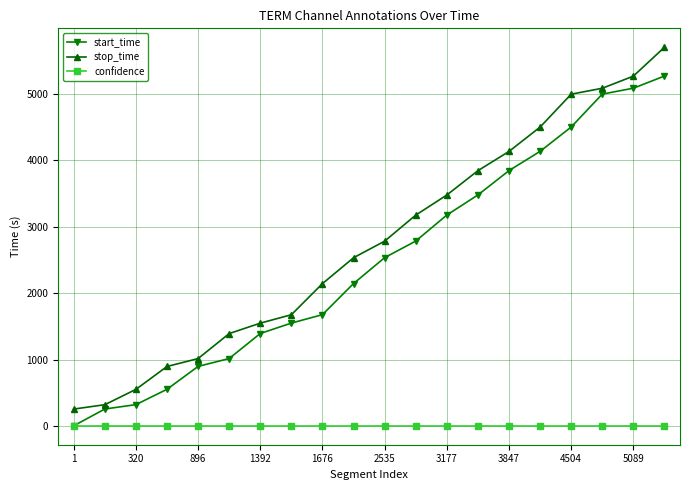

Count the number of data series in this chart.

3